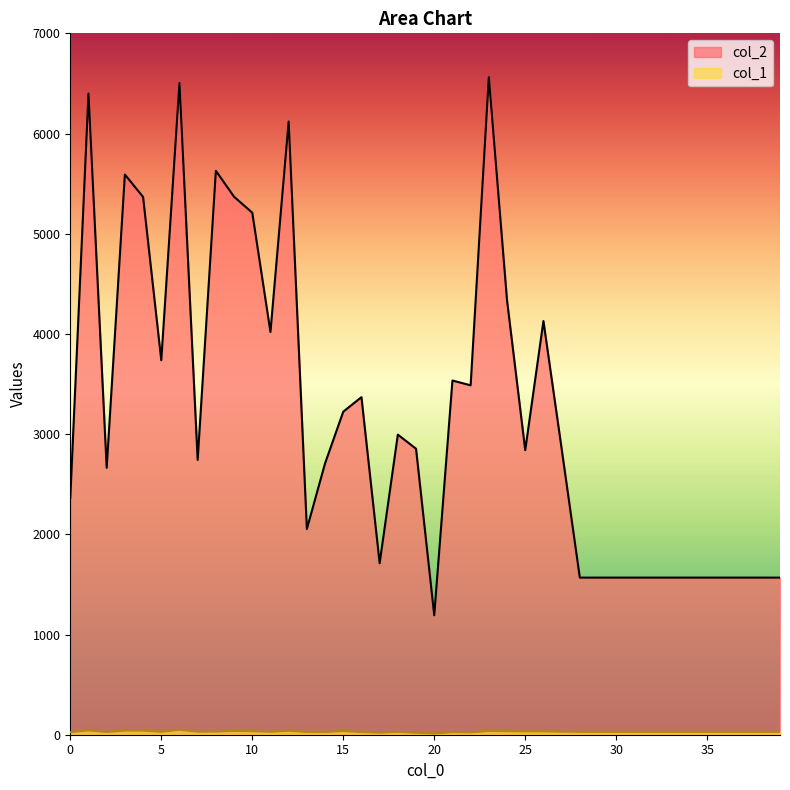

What are all the series names shown in the legend?

col_2, col_1